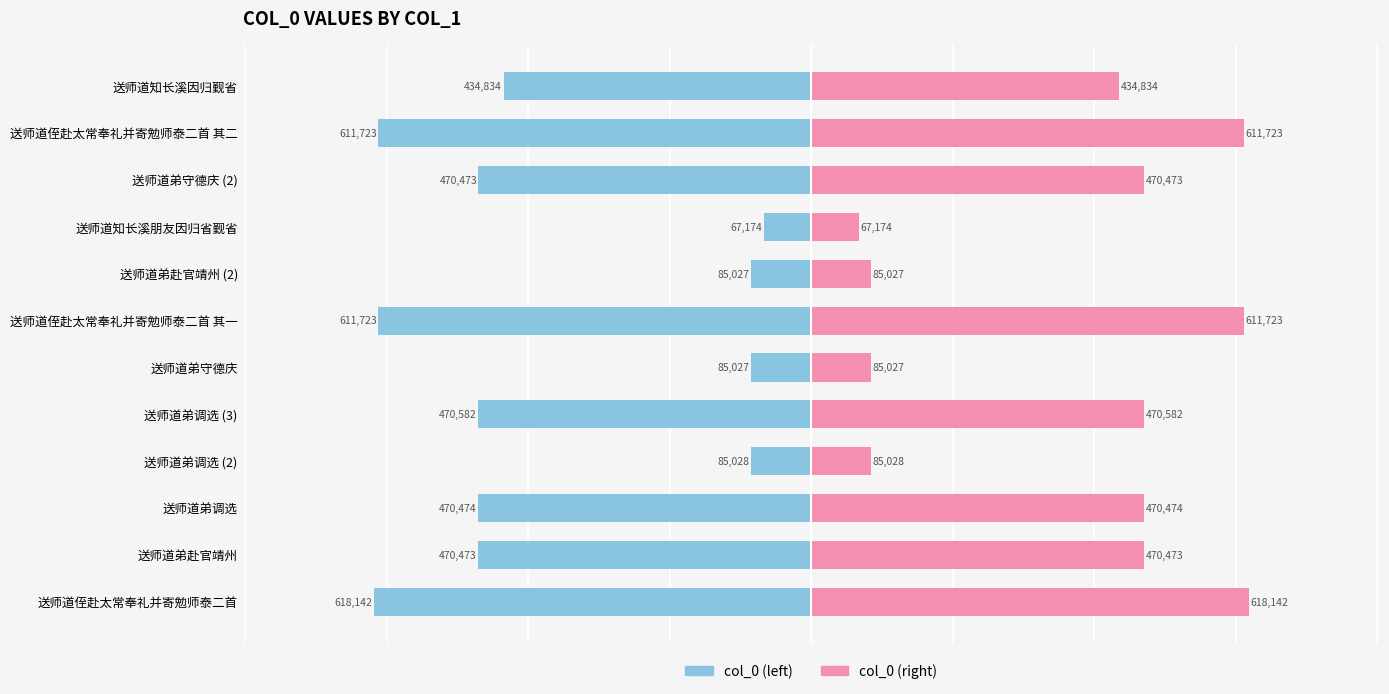

Reading left to right, extract all data points from this chart.

col_0 (left): -618142.0	-470473.5	-470474.0	-85028.0	-470582.5	-85027.0	-611723.0	-85027.5	-67174.0	-470473.0	-611723.5	-434834.5
col_0 (right): 618142.0	470473.5	470474.0	85028.0	470582.5	85027.0	611723.0	85027.5	67174.0	470473.0	611723.5	434834.5